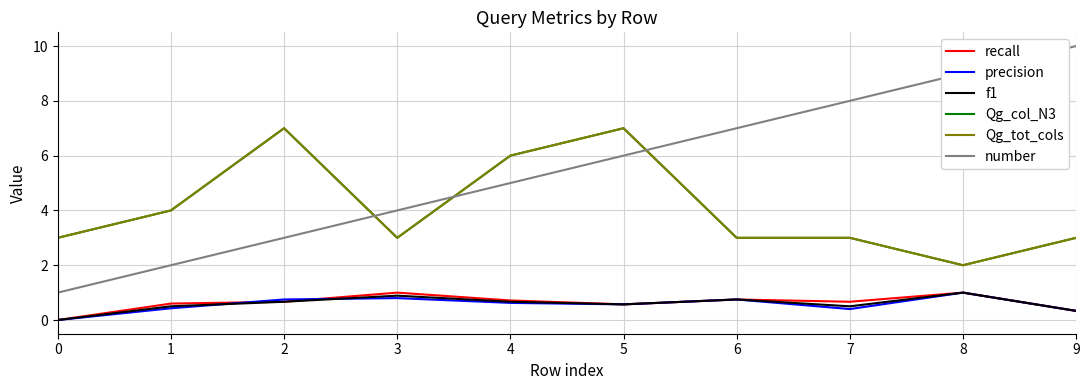

What is the total value across all series at 3?

12.7